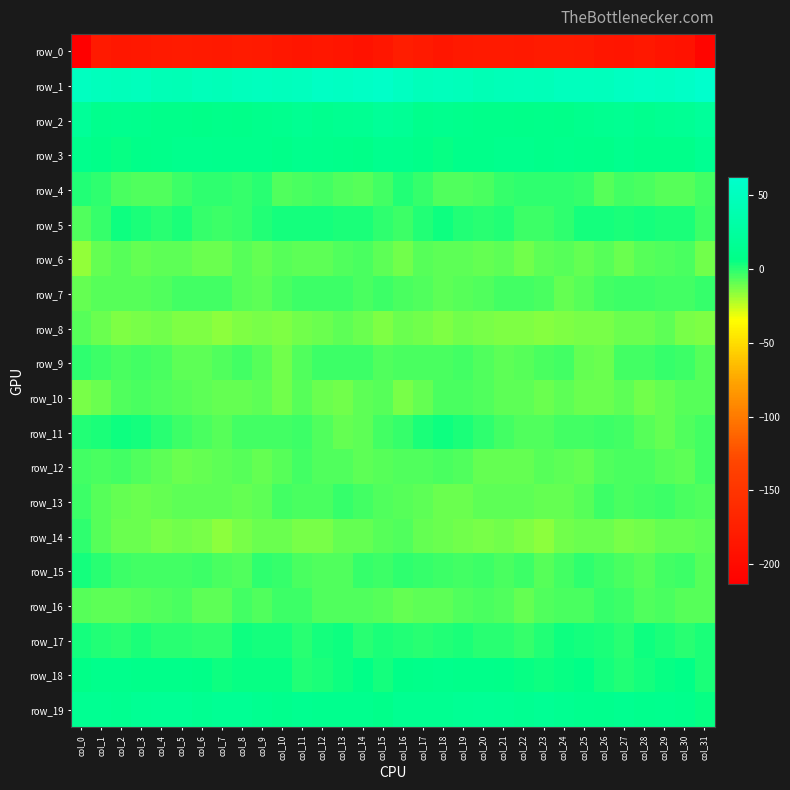

At which category is the sum across all series the highest?

col_16